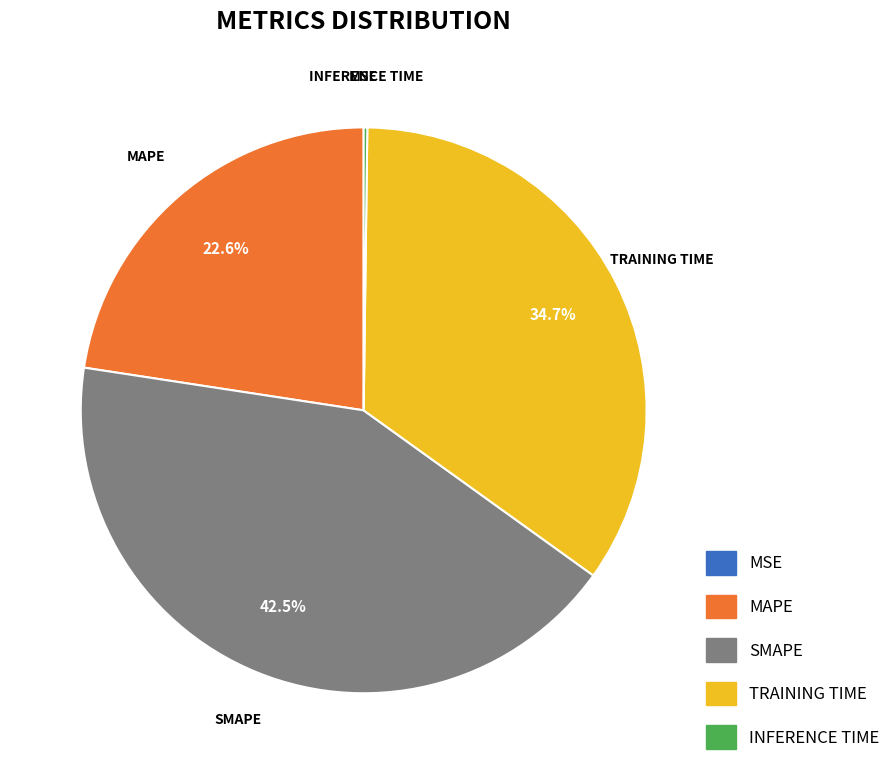

Does any single category account for the majority?

No